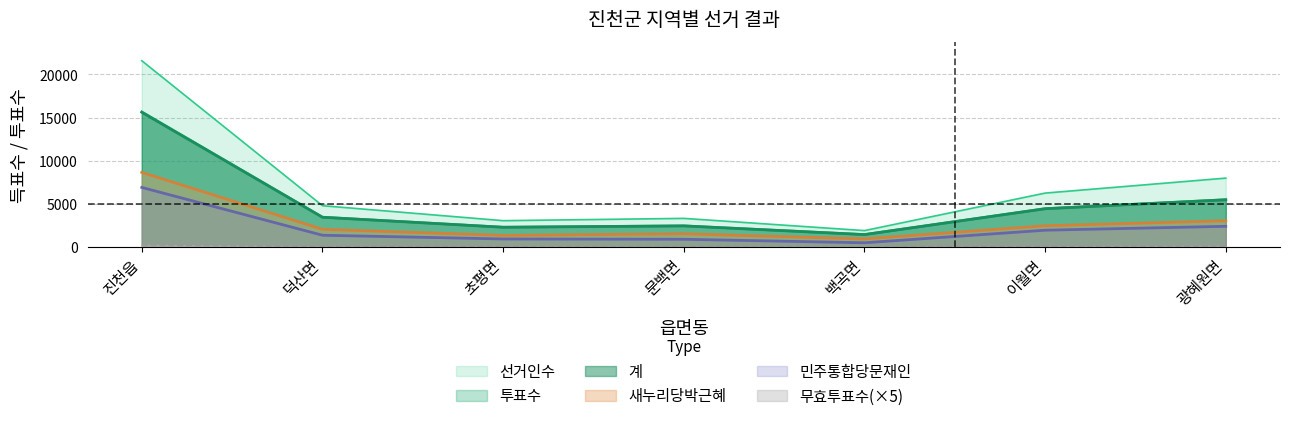

At which category is the sum across all series the highest?

진천읍